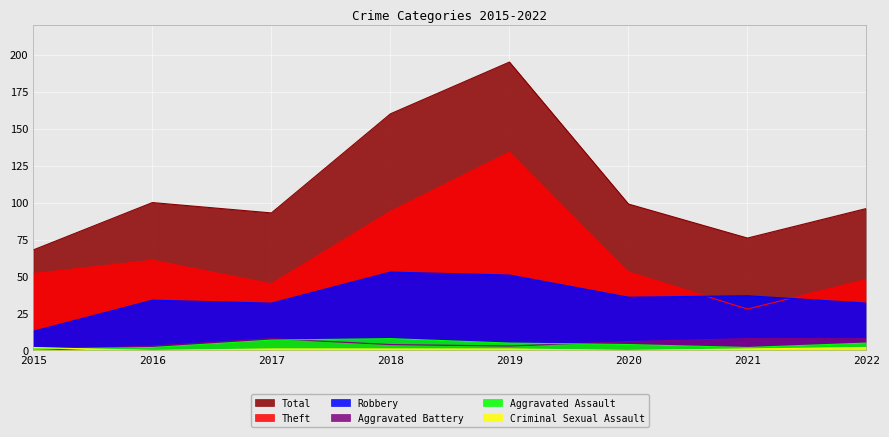

Reading right to left, transcribe all the data shown in this chart.

Robbery: 32	37	36	51	53	32	34	13
Theft: 48	28	53	134	94	45	61	52
Aggravated Assault: 5	2	4	5	8	7	2	1
Aggravated Battery: 8	8	6	3	4	8	3	0
Criminal Sexual Assault: 2	1	0	1	1	1	0	2
Total: 96	76	99	195	160	93	100	68